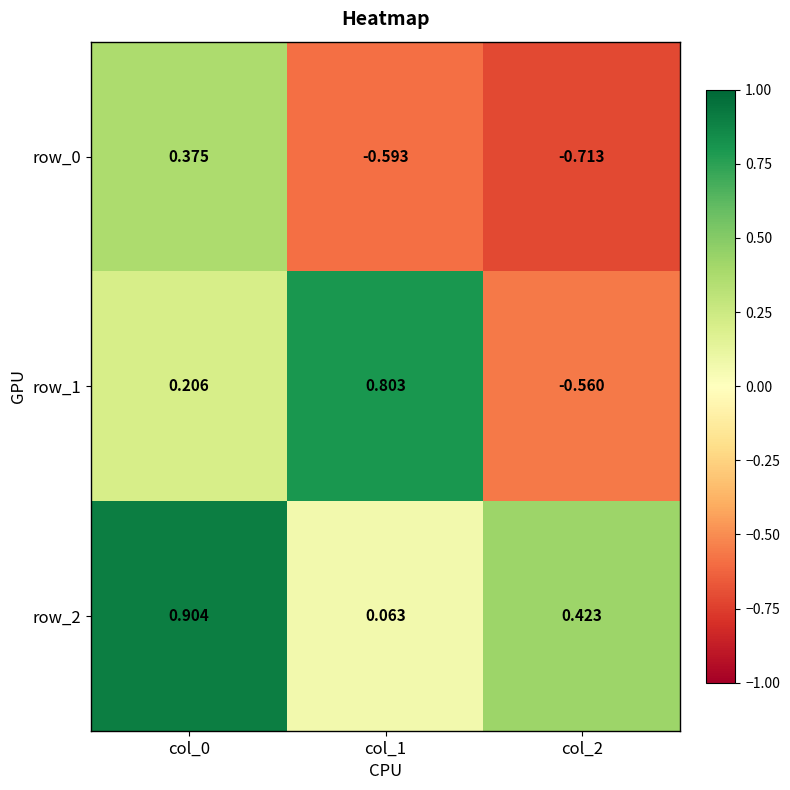

What is the difference between the maximum and second lowest values in the row_2 series?

0.5